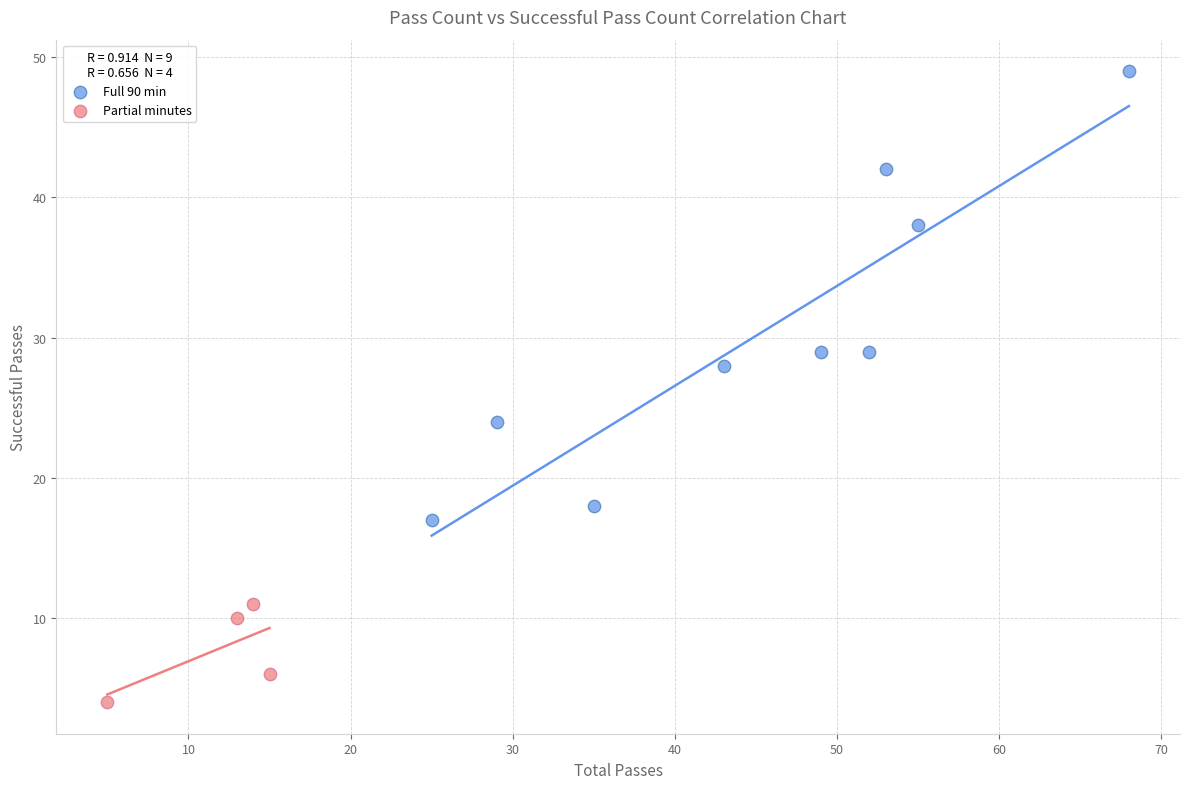

Which series reaches the minimum Y coordinate?

Partial minutes